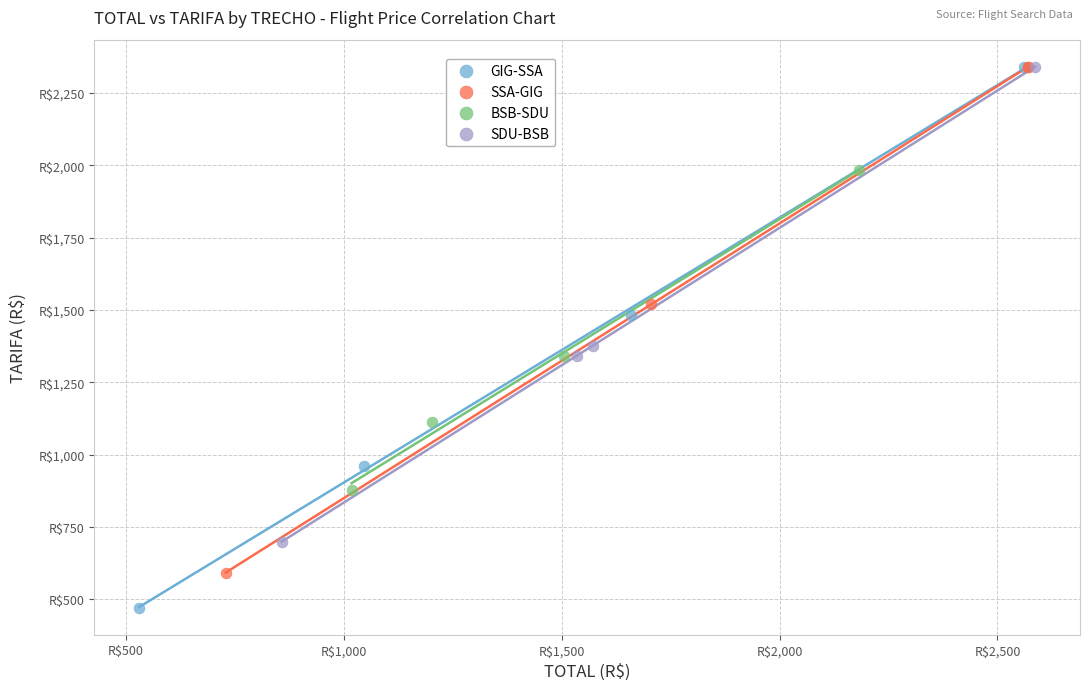

Which series contains the lowest Y value?

GIG-SSA